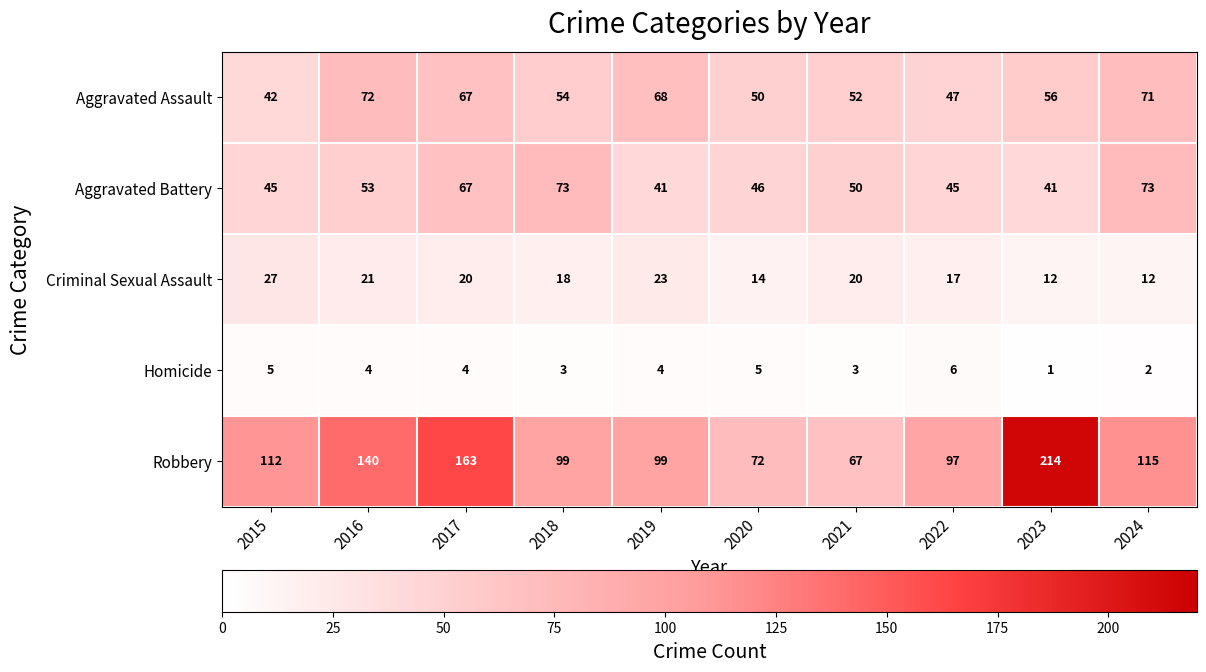

The value of Homicide at 2024 is 2. True or false?

True